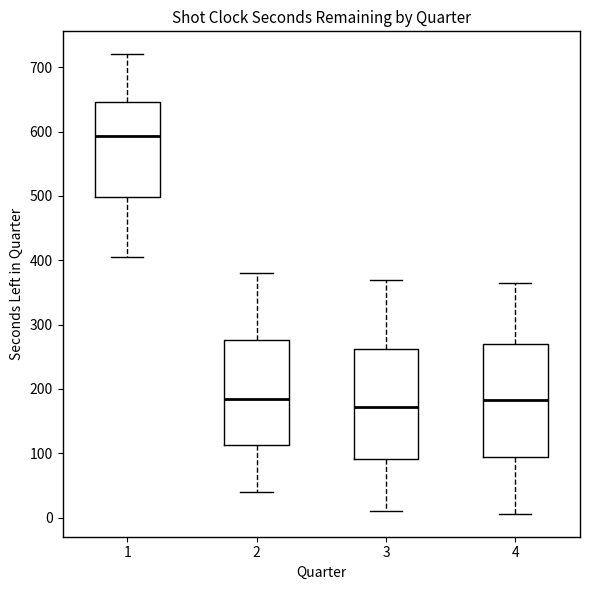

Reading left to right, transcribe this box plot: for each box, give where its median line is, the range the box spans, and where its two whiskers end, as read against the y-axis. The values are not printed on the chart, so give them approximately, as read against the axis.

1: median 590, box 500 to 650, whiskers 410 to 720
2: median 190, box 110 to 280, whiskers 40 to 380
3: median 170, box 90 to 260, whiskers 10 to 370
4: median 180, box 90 to 270, whiskers 10 to 370